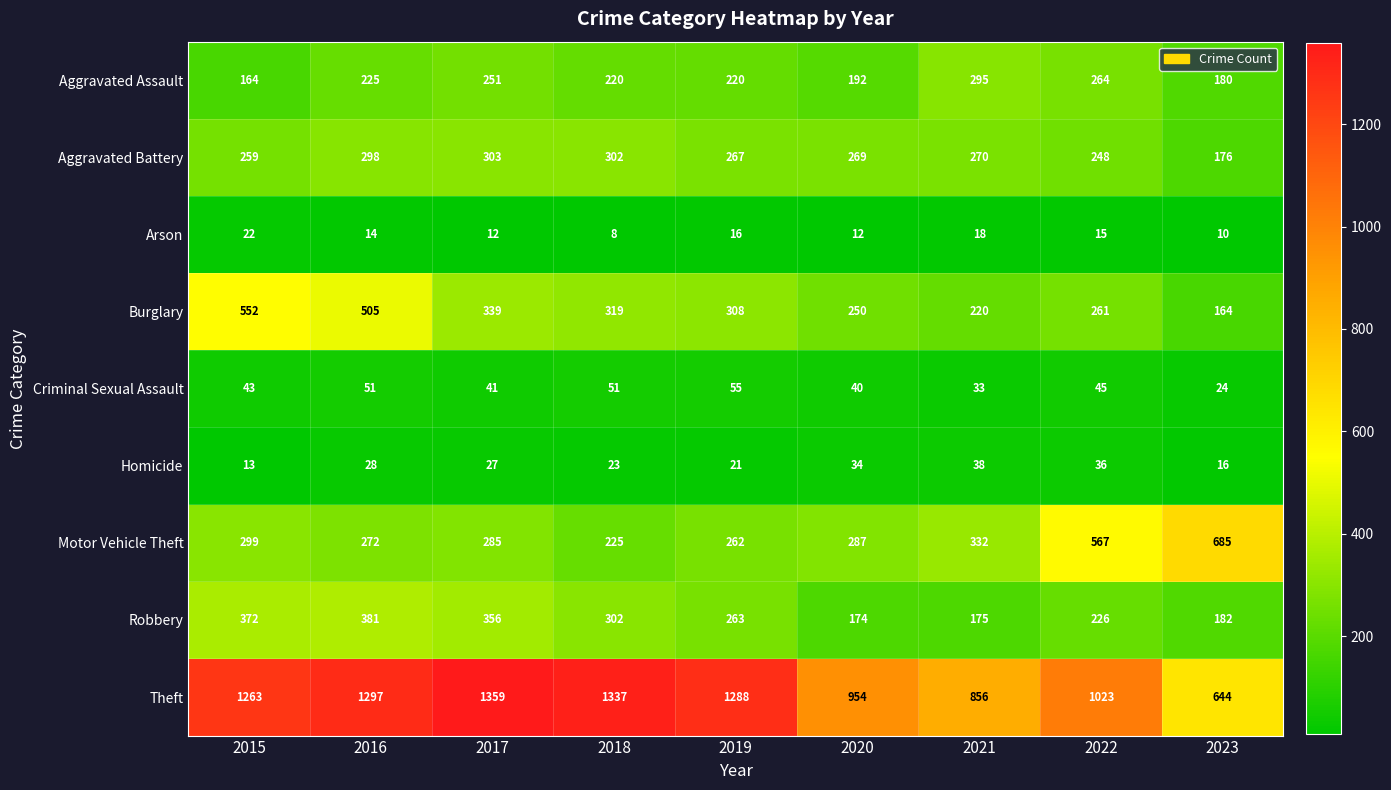

True or false: Motor Vehicle Theft has a value of 299 at 2015.

True